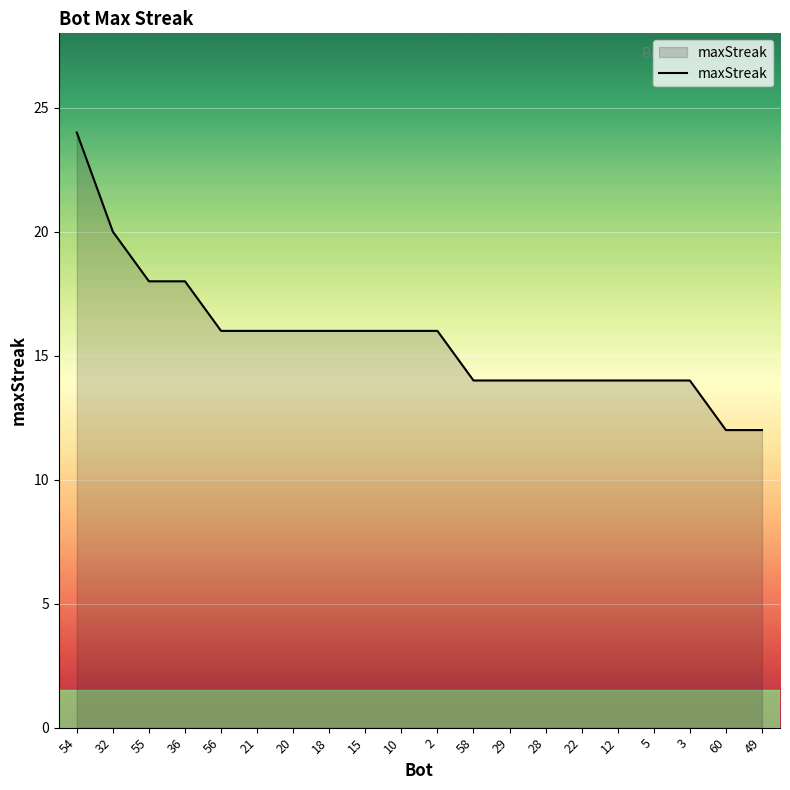

At which category does the chart reach its peak across all series?

54